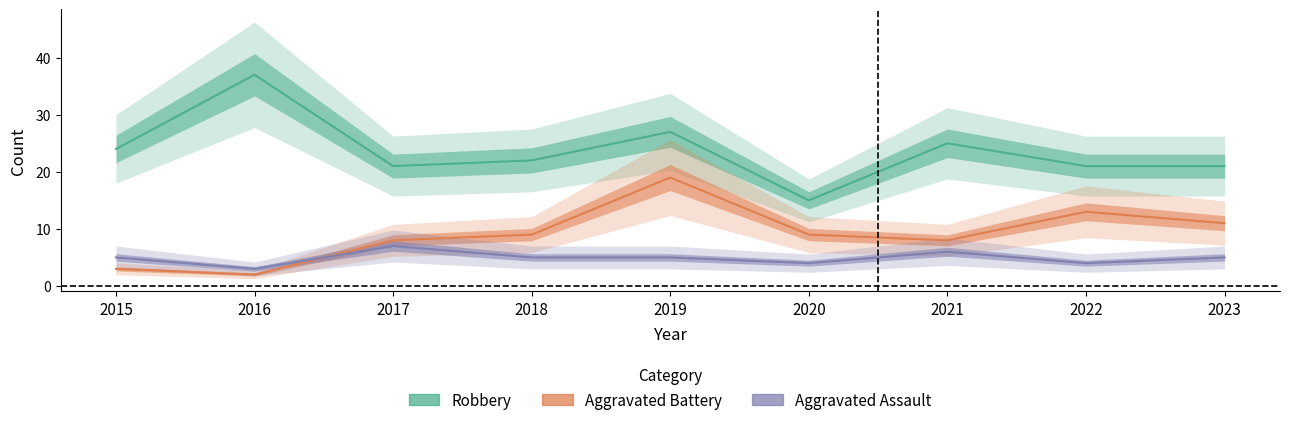

What is the total value across all series at 2018?

36